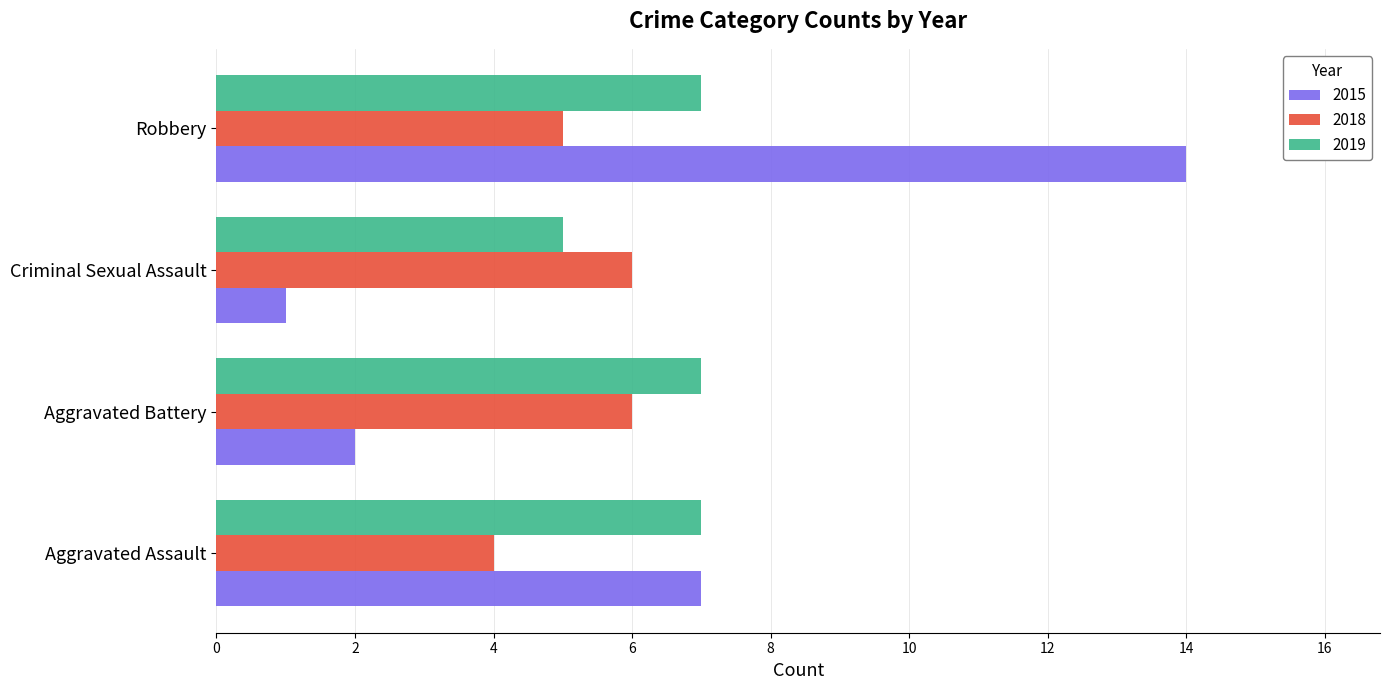

What value does the 2018 series have at Criminal Sexual Assault?

6